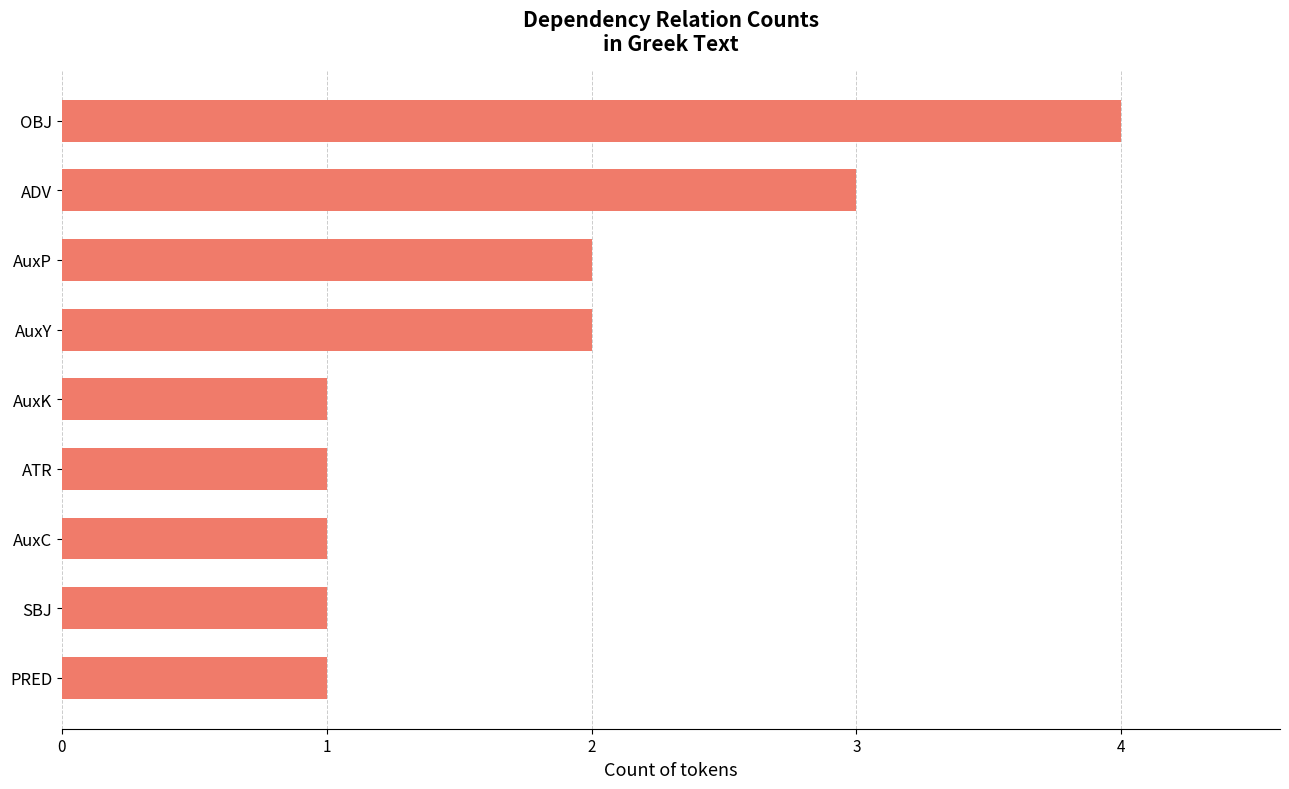

What is the smallest value displayed?

1